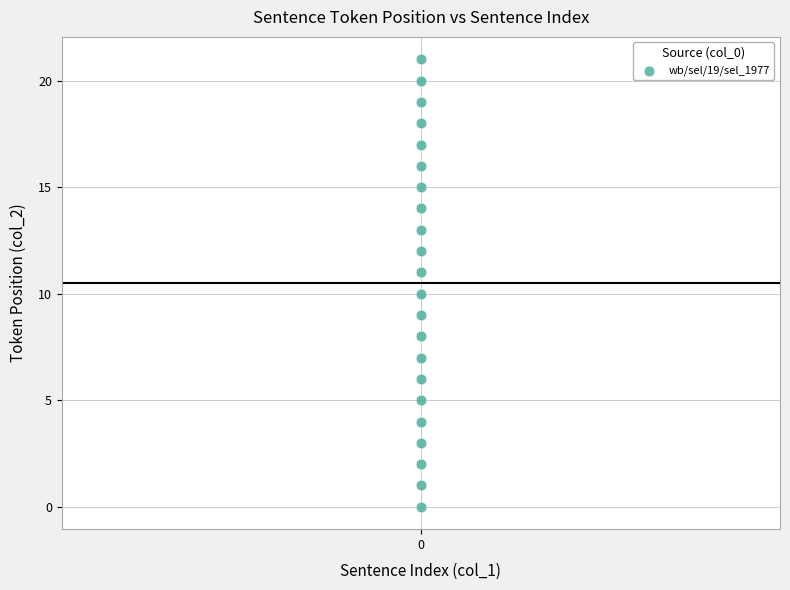

What is the range of Y values (max minus min)?

21